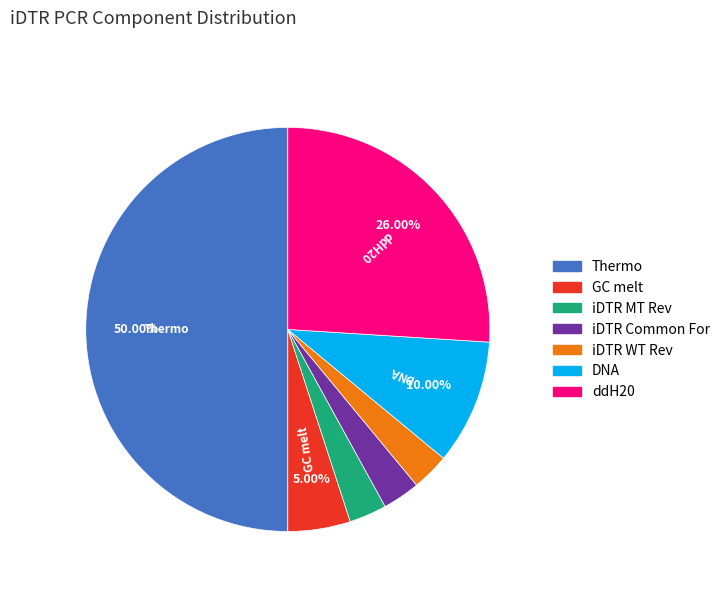

To the nearest percent, what percentage of the pie is iDTR MT Rev?

3%